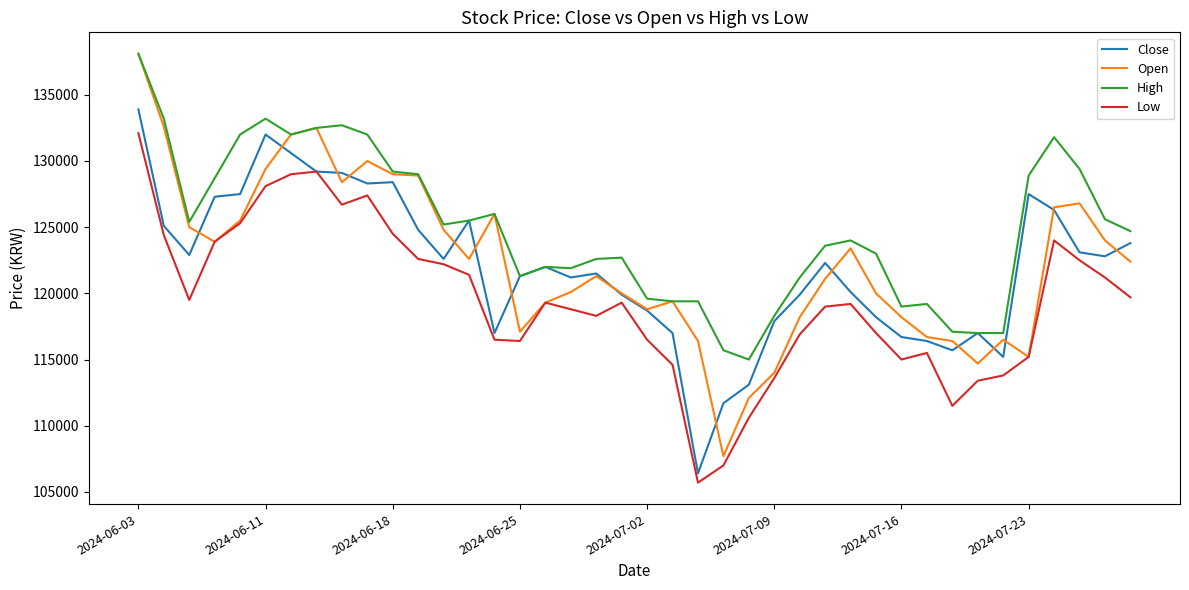

What is the greatest value displayed?

138100